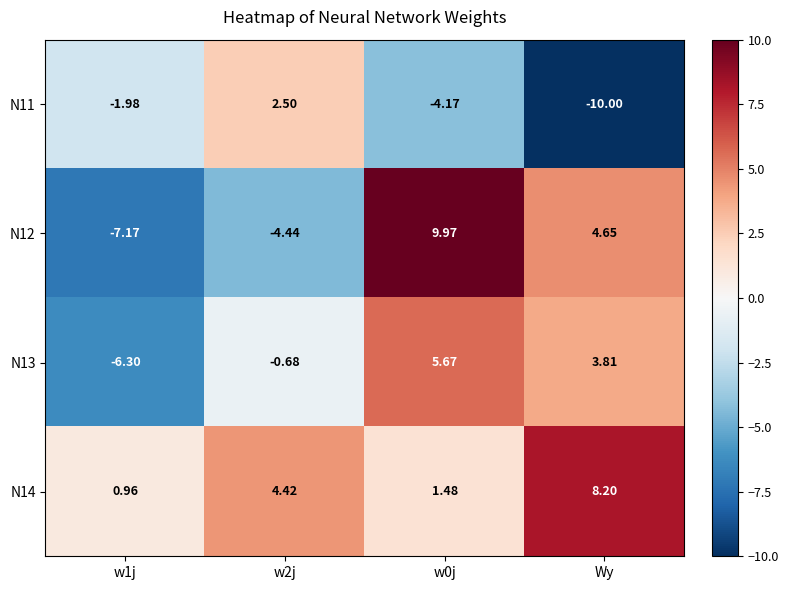

Is the value of N13 at w2j greater than the value of N11 at w0j?

Yes